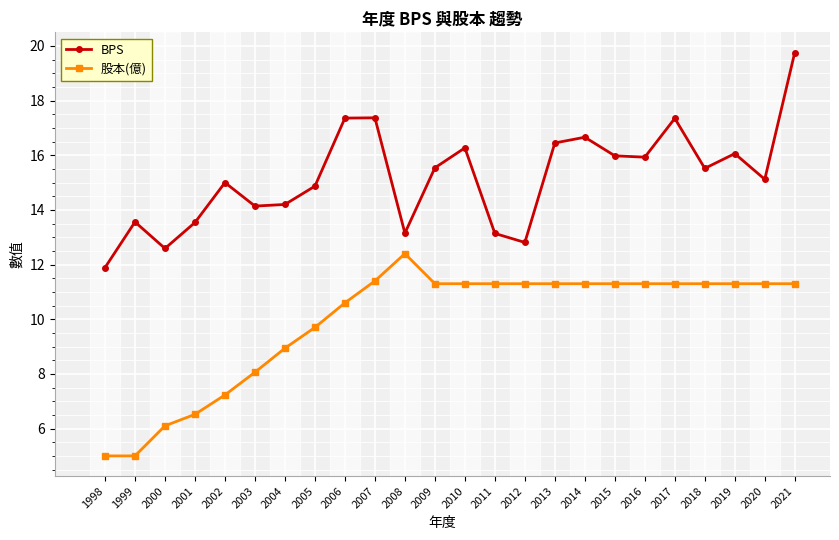

True or false: 股本(億) and BPS intersect in this chart.

False